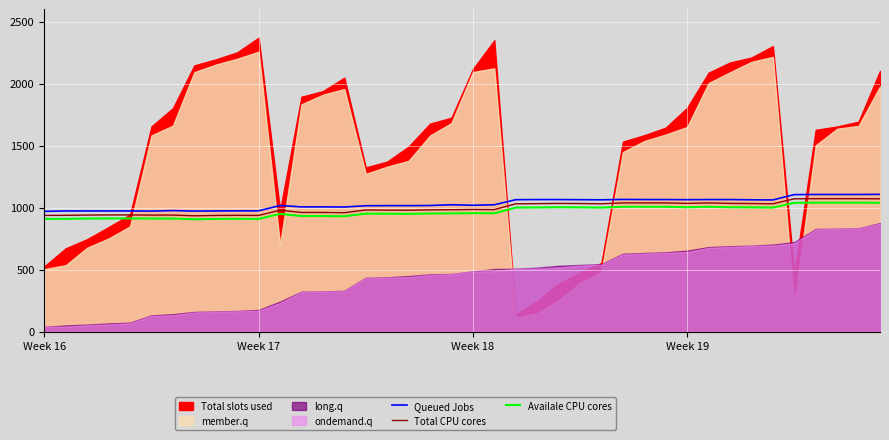

What is the value of the Total CPU cores point at the 21st from the left?

985.0